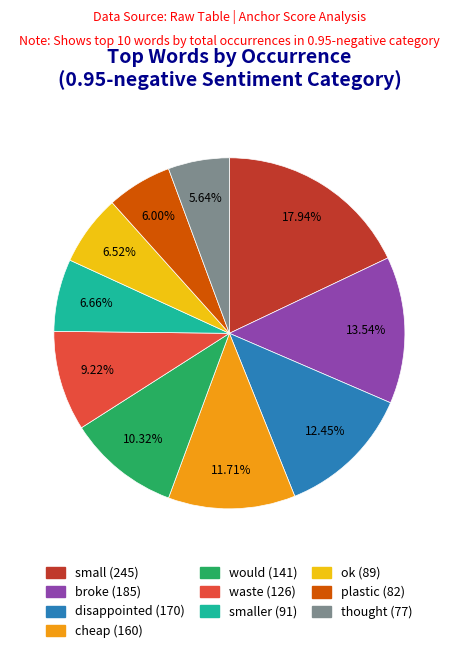

Does any single category account for the majority?

No